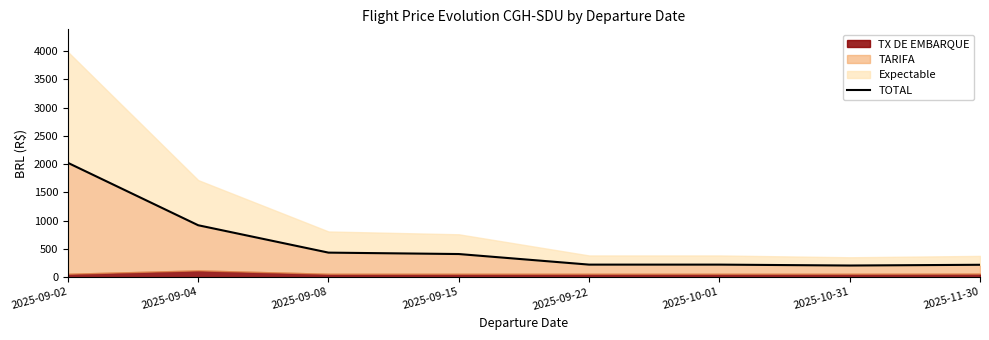

List the labels in order of value, largest first.

2025-09-02, 2025-09-04, 2025-09-08, 2025-09-15, 2025-09-22, 2025-10-01, 2025-11-30, 2025-10-31